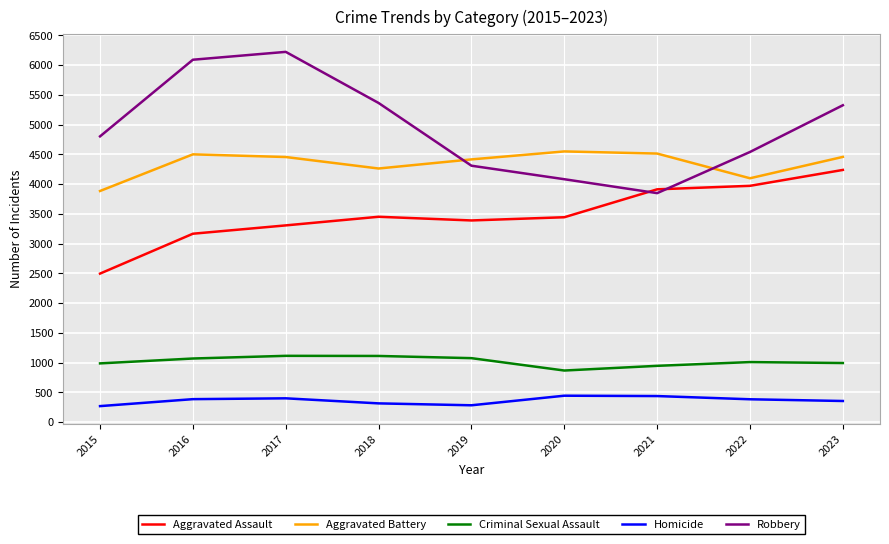

What is the total value across all series at 2015?

12443